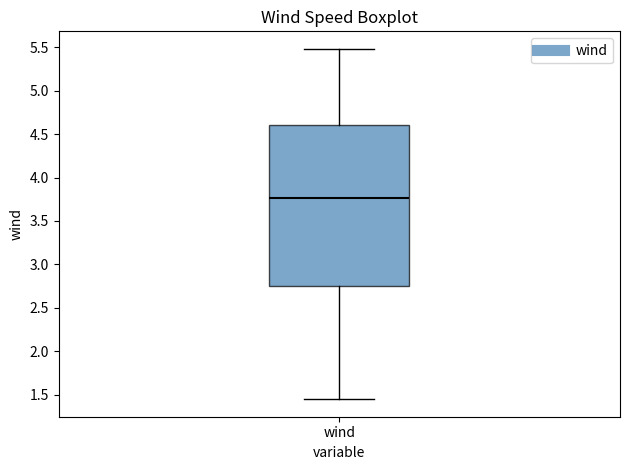

Read this box plot against the y-axis: the position of the median line, the range covered by the box, and the ends of both whiskers. The values are not printed on the chart, so give them approximately, as read against the axis.

median 3.75, box 2.75 to 4.60, whiskers 1.45 to 5.50